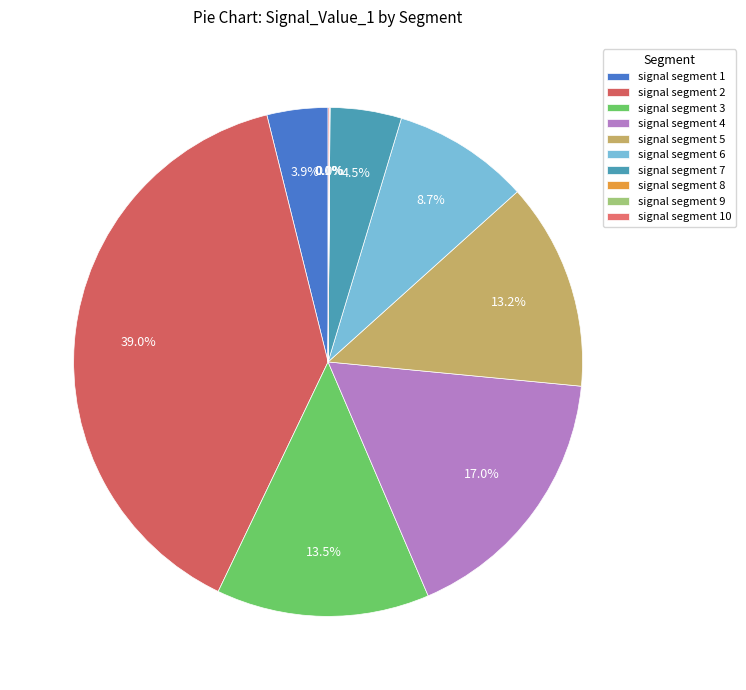

What percentage do signal segment 9 and signal segment 5 together represent?

13.2%